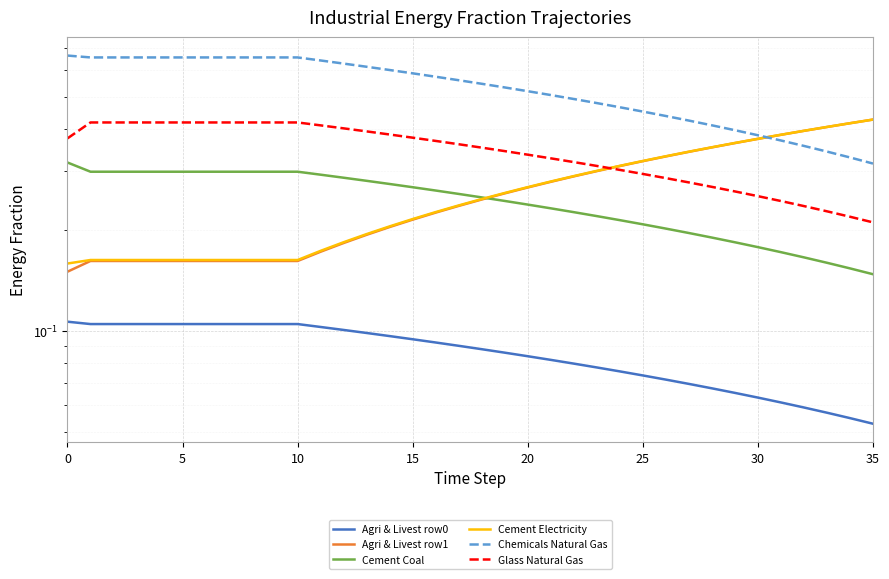

Count the number of data series in this chart.

6